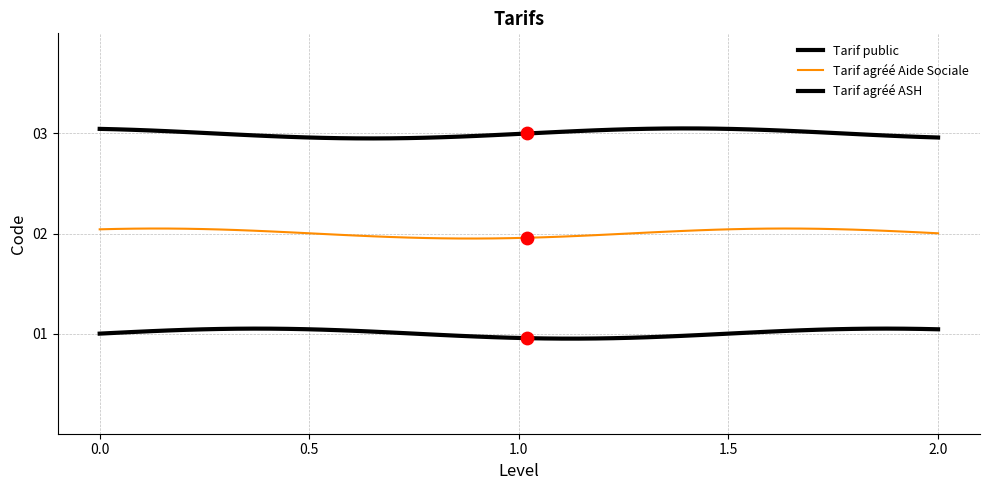

How many lines are shown in the chart?

3